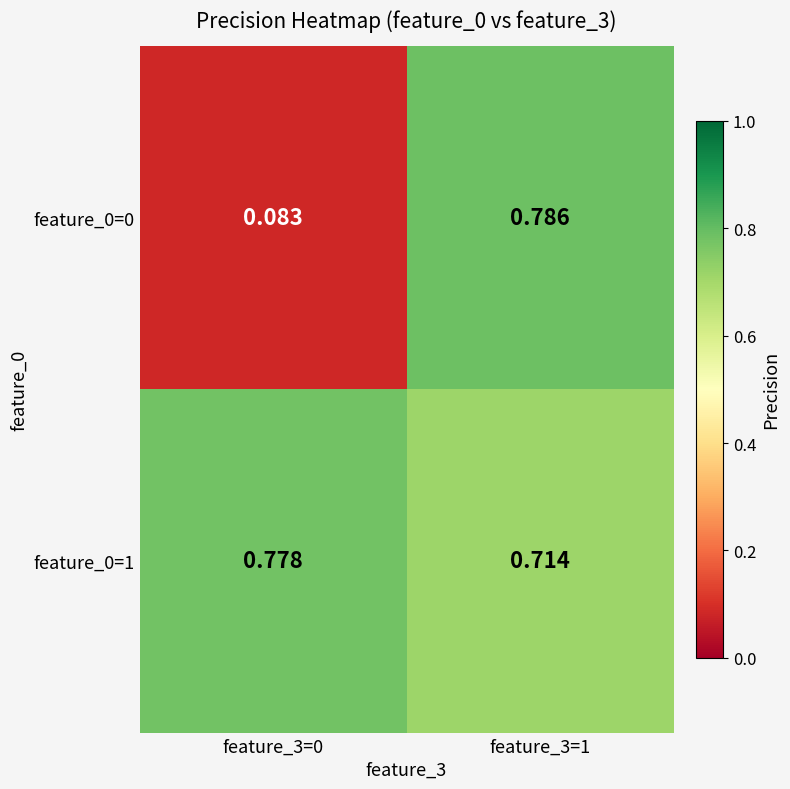

Is the value of feature_0=1 at feature_3=0 greater than the value of feature_0=0 at feature_3=0?

Yes